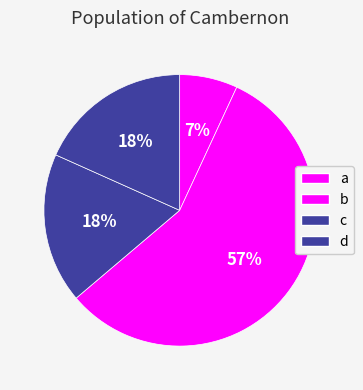

What is the largest slice in the pie chart?

b